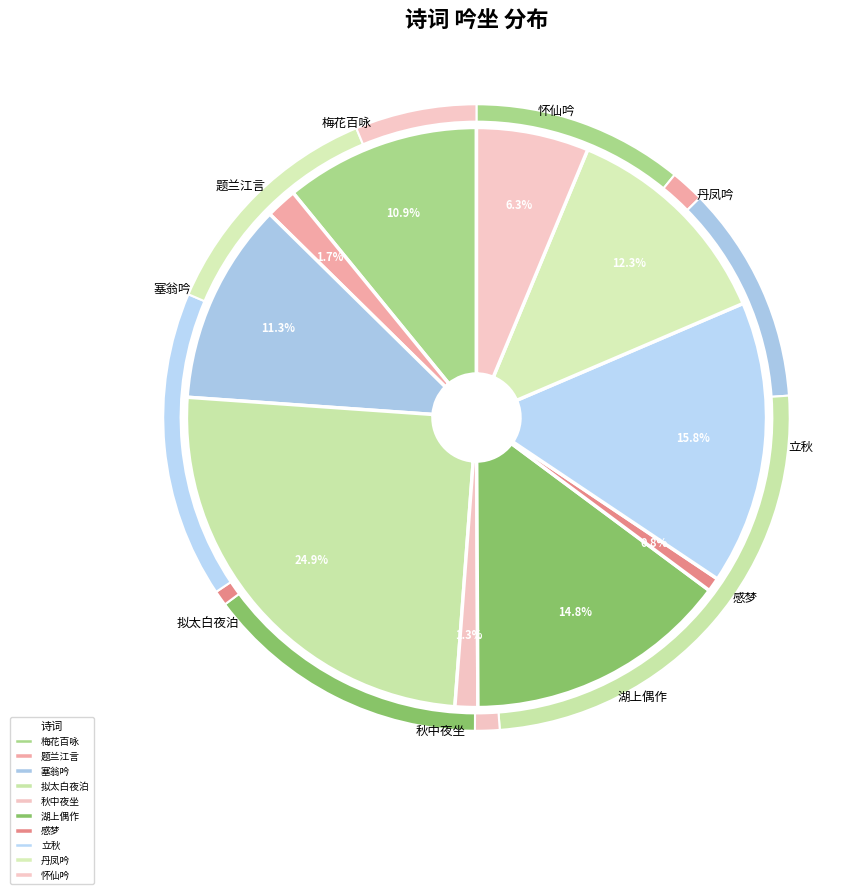

To the nearest percent, what portion does 怀仙吟·坐见云来复云去 represent?

6%